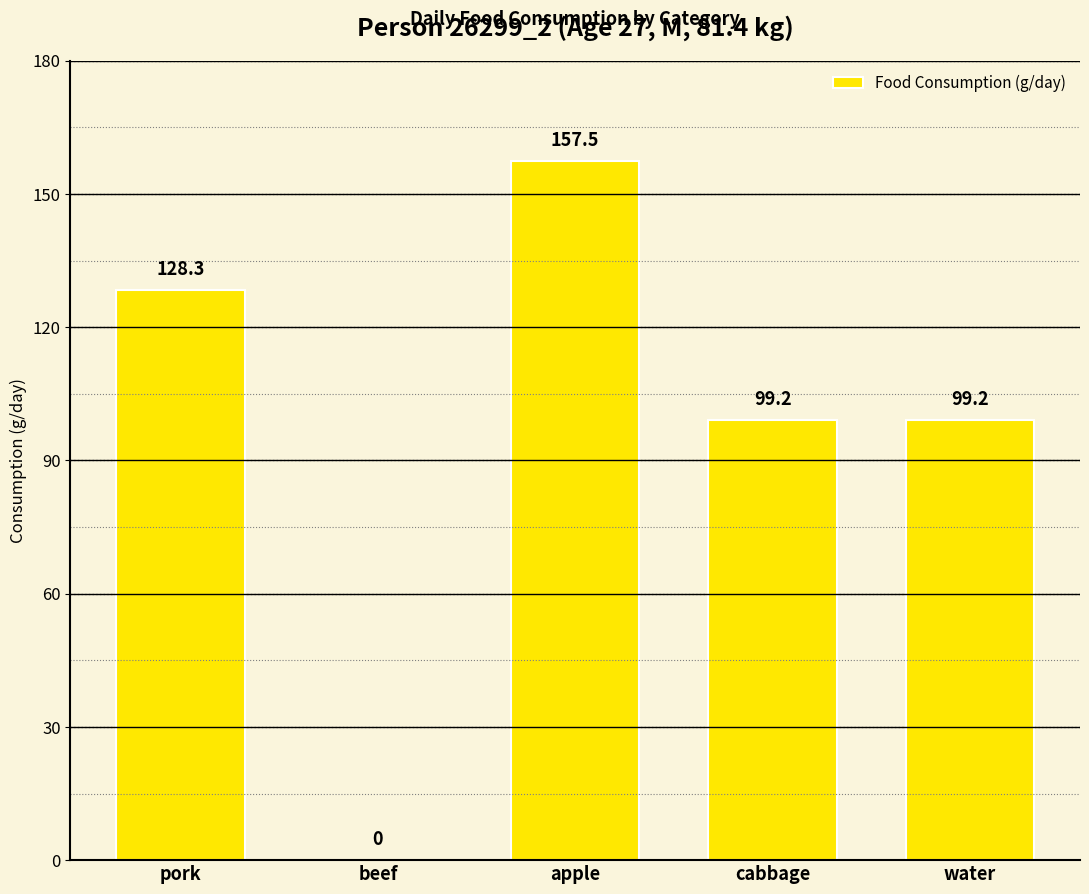

The chart shows a value of 136.6 at water. True or false?

False